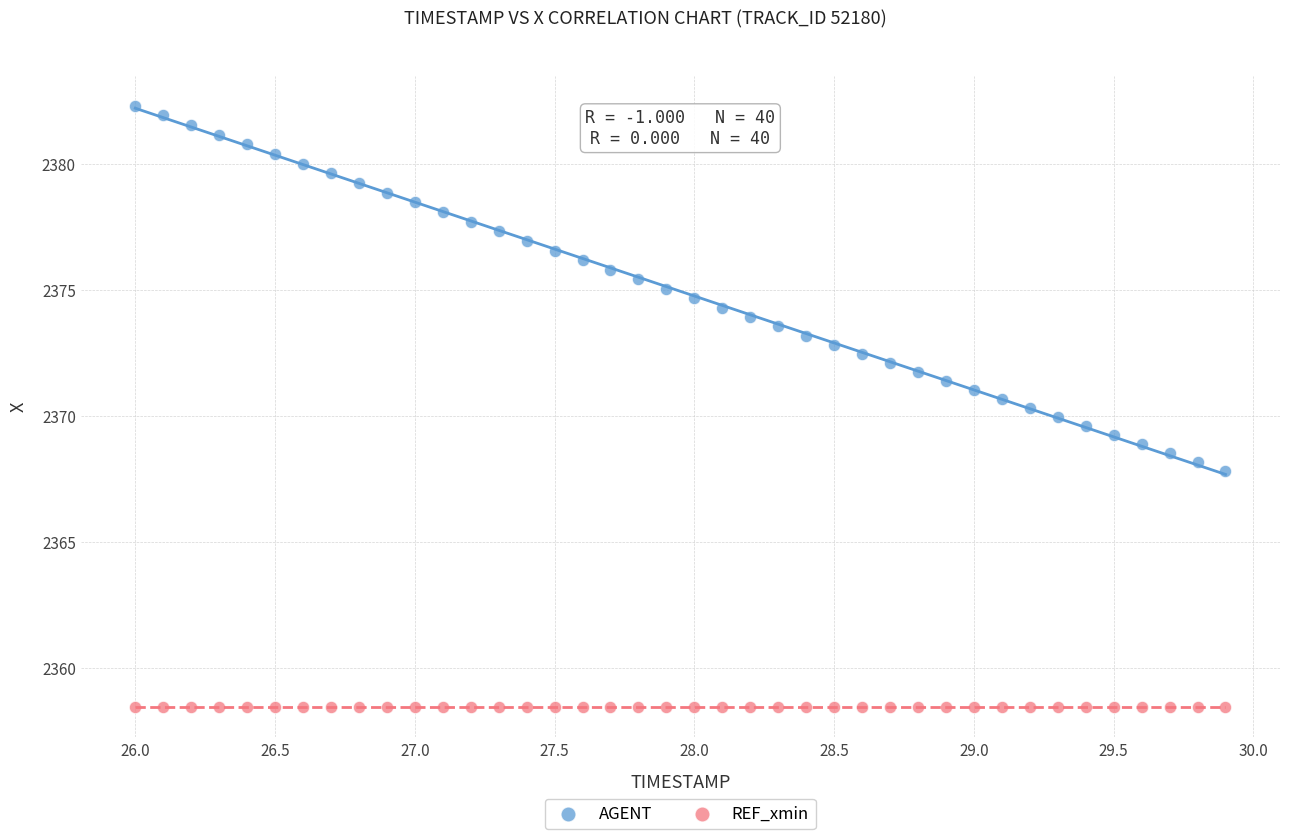

Which series reaches the maximum Y coordinate?

AGENT